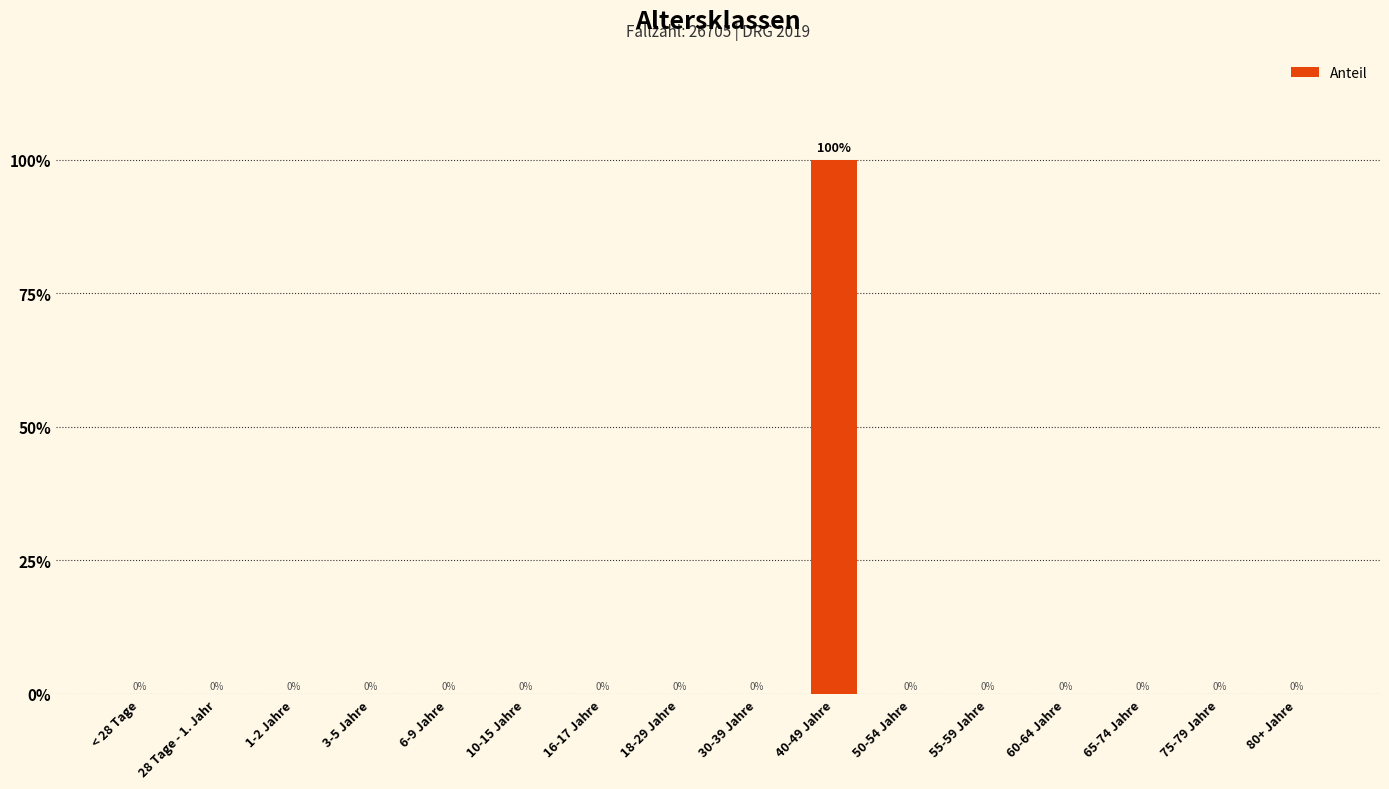

How many series are shown in this chart?

1